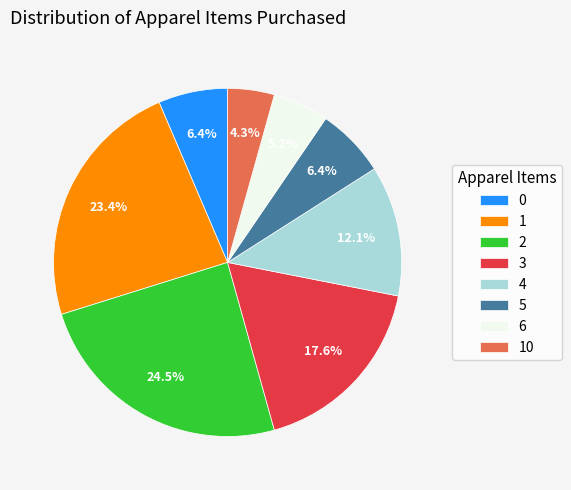

True or false: 2 accounts for 19% of the total.

False